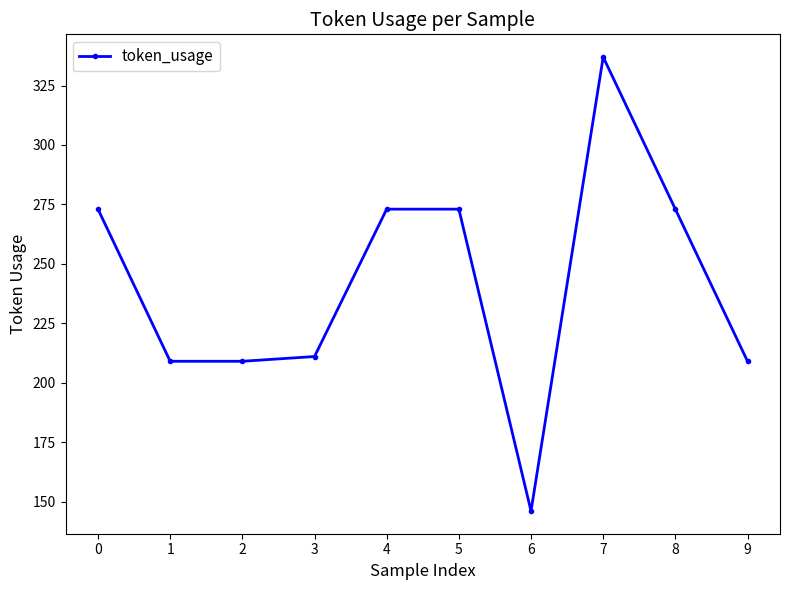

Is it true that the value at 5 is 273?

True